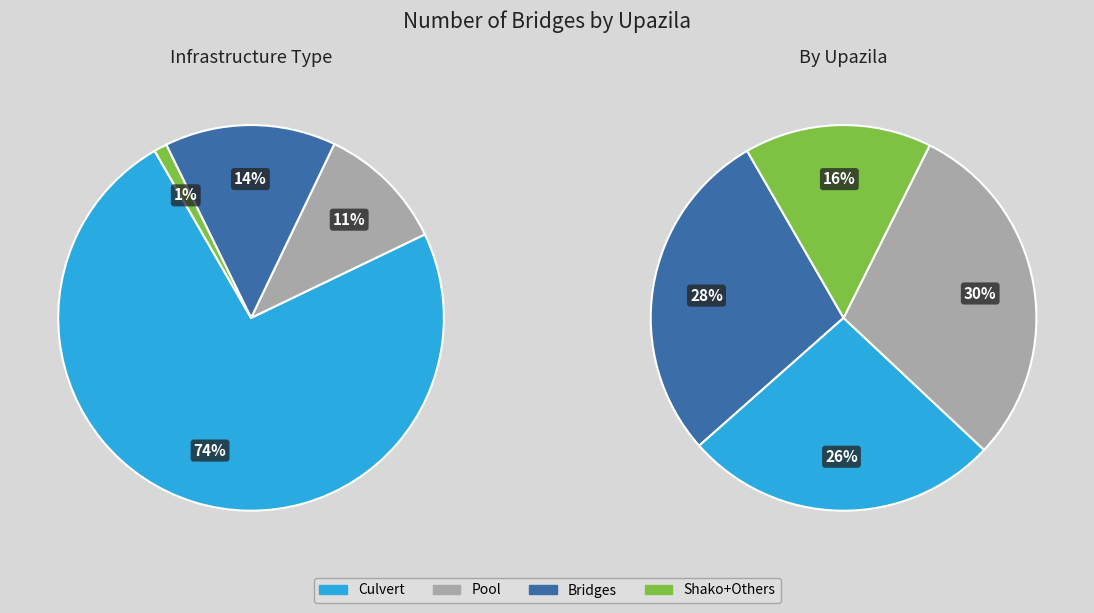

Is there any slice that represents more than half of the pie?

Yes